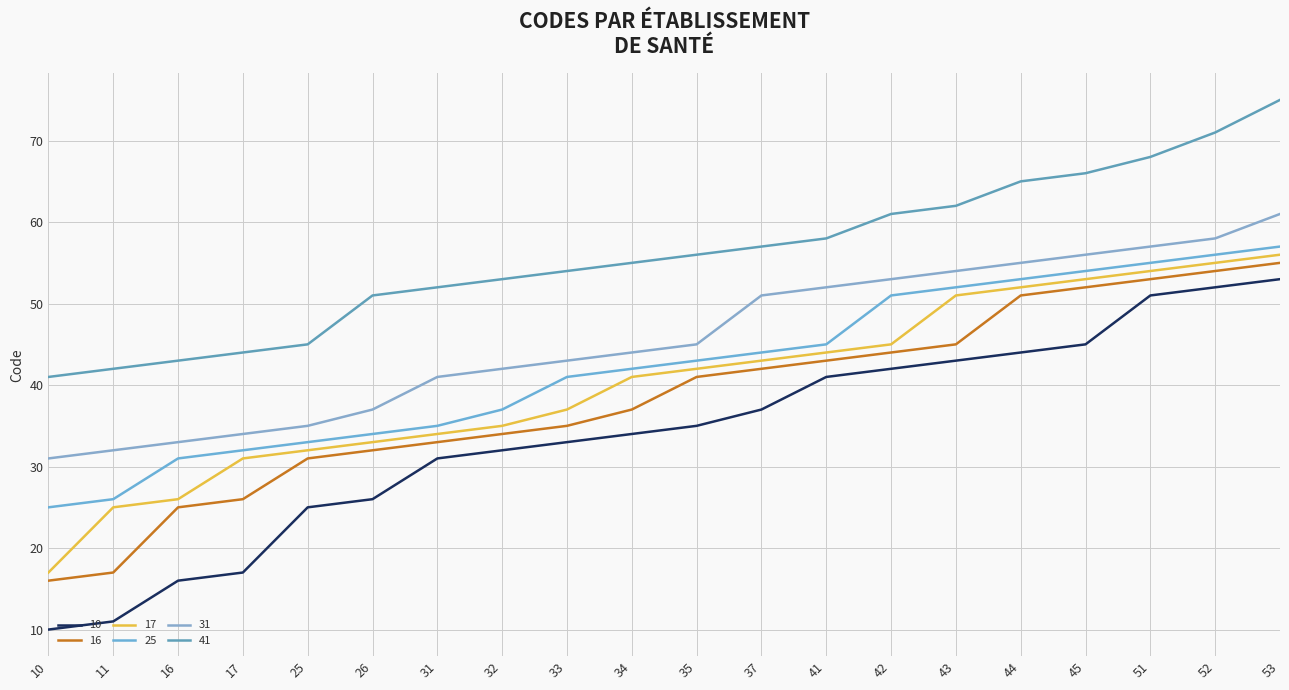

What is the value of the 31 point at the 17th from the left?

56